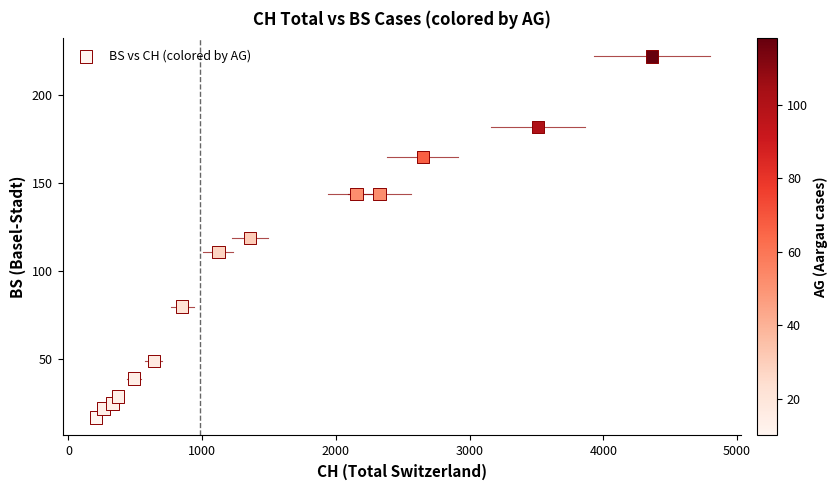

What is the range of X values (max minus min)?

4156